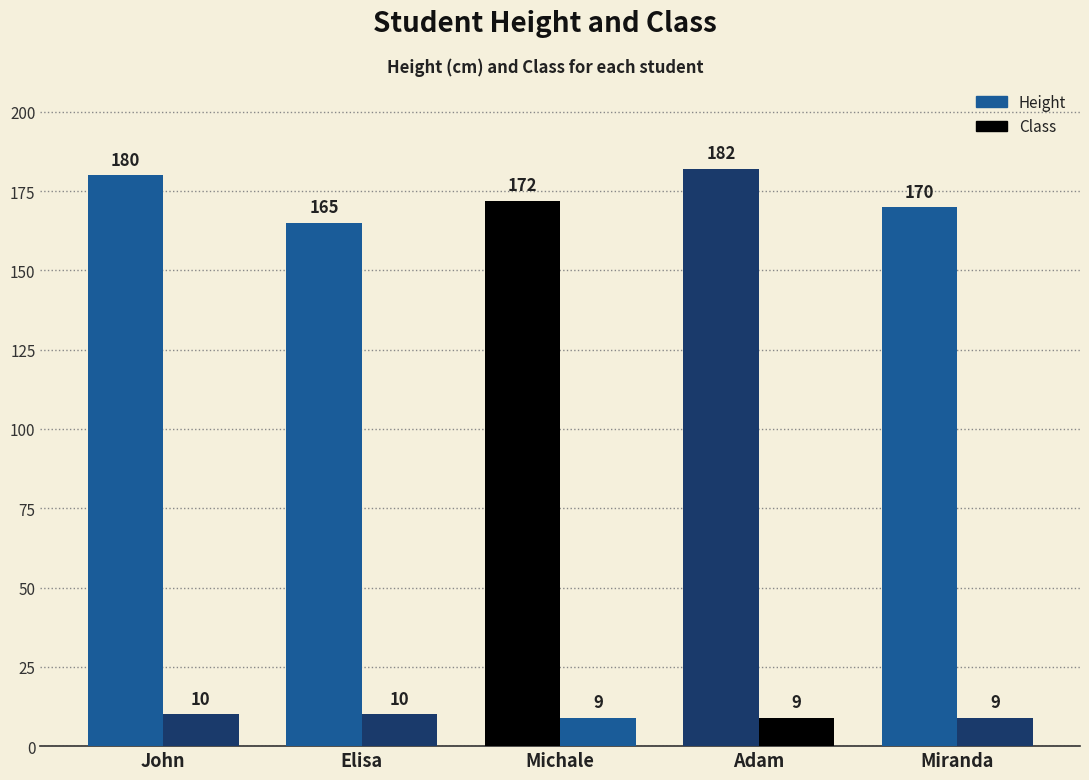

Which series has the largest range (max minus min)?

Height